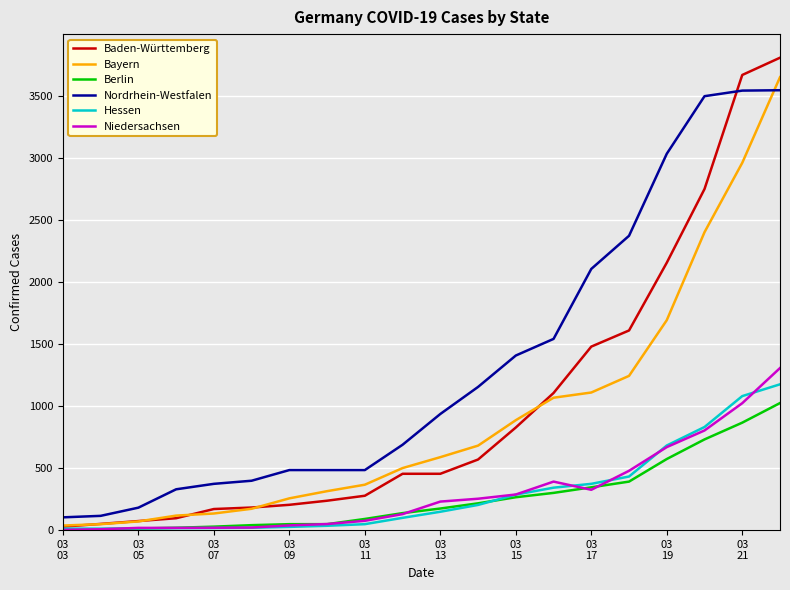

What is the difference between the second highest and second lowest values in the Baden-Württemberg series?

3618